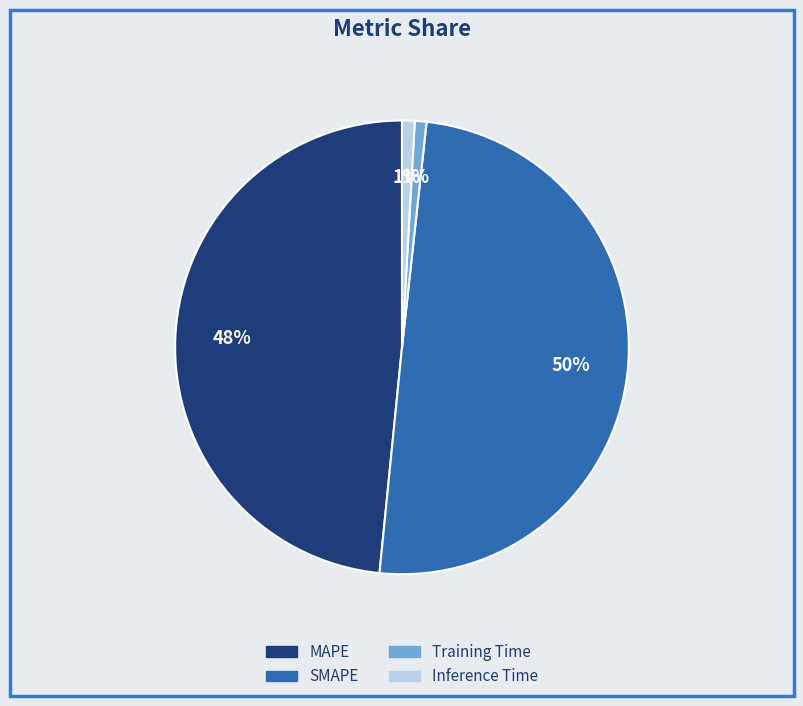

To the nearest percent, what is the average slice percentage?

25%